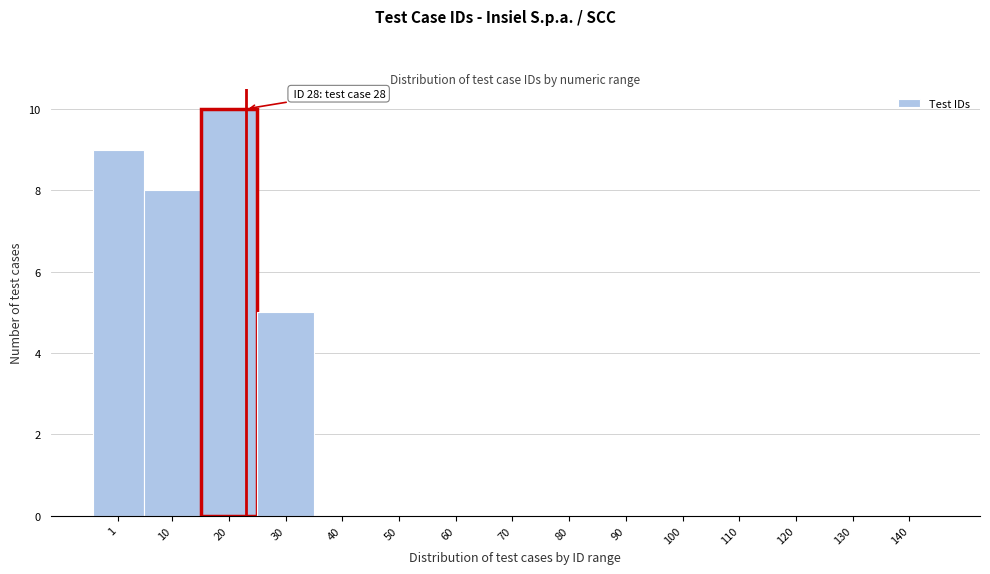

Reading left to right, what are all the values shown in this chart?

1=9	10=8	20=10	30=5	40=0	50=0	60=0	70=0	80=0	90=0	100=0	110=0	120=0	130=0	140=0